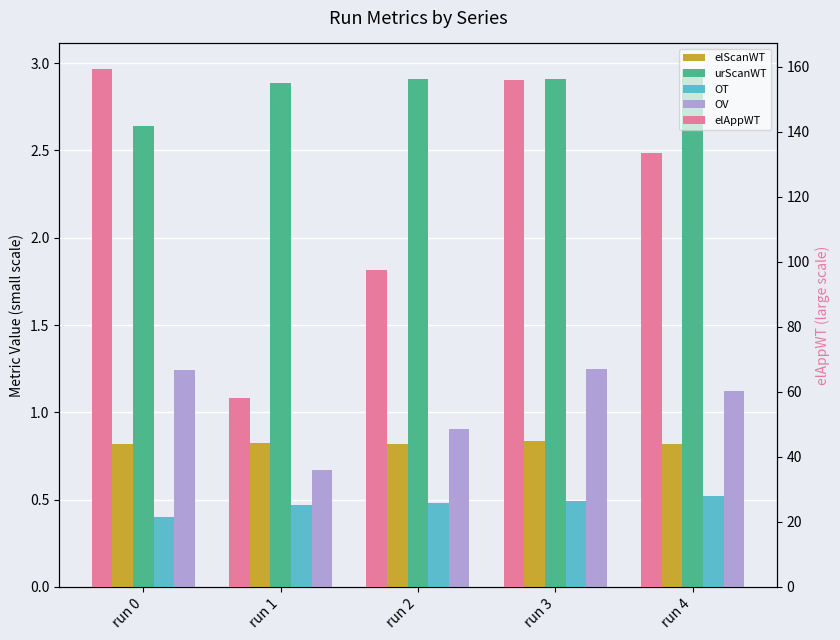

Reading left to right, what are all the values shown in this chart?

elScanWT: run 0=0.8	run 1=0.8	run 2=0.8	run 3=0.8	run 4=0.8
urScanWT: run 0=2.6	run 1=2.9	run 2=2.9	run 3=2.9	run 4=3.0
OT: run 0=0.4	run 1=0.5	run 2=0.5	run 3=0.5	run 4=0.5
OV: run 0=1.2	run 1=0.7	run 2=0.9	run 3=1.3	run 4=1.1
elAppWT: run 0=159.2	run 1=58.2	run 2=97.5	run 3=155.9	run 4=133.4